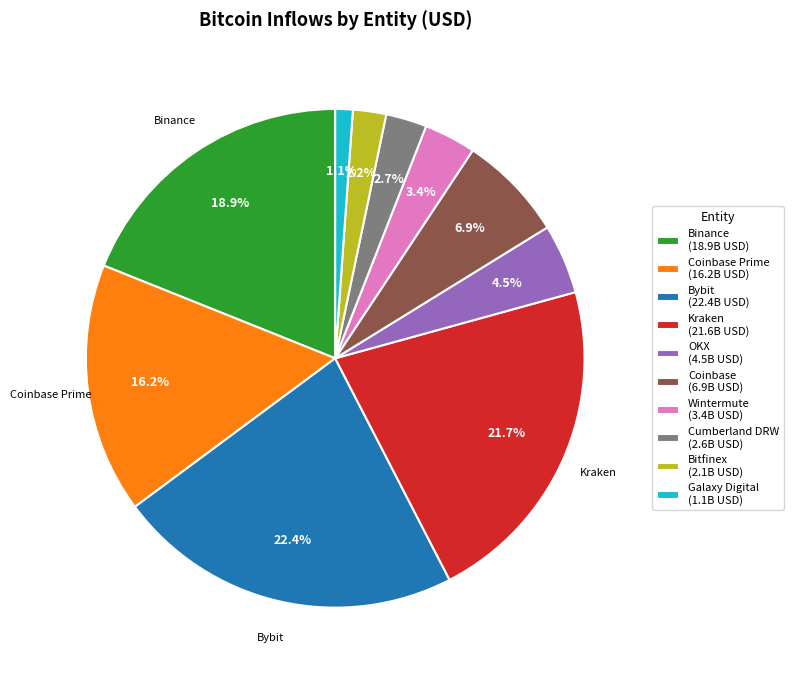

Which has a higher value, Coinbase (6.9B USD) or Cumberland DRW (2.6B USD)?

Coinbase (6.9B USD)